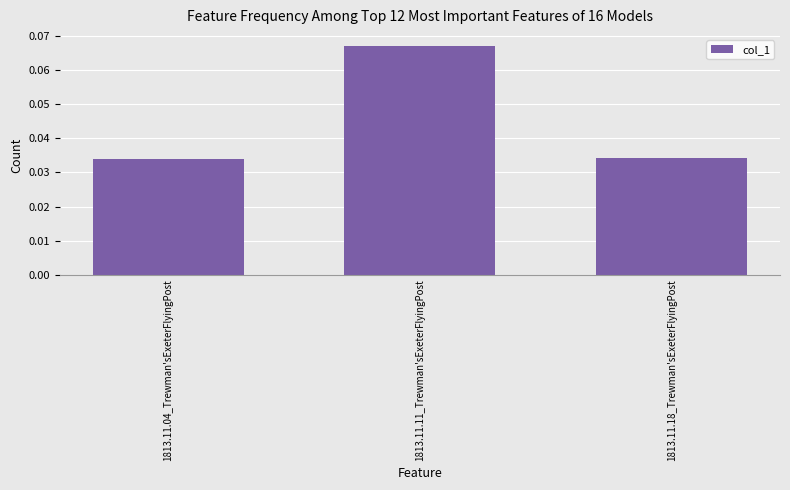

Does the chart contain stacked bars?

No